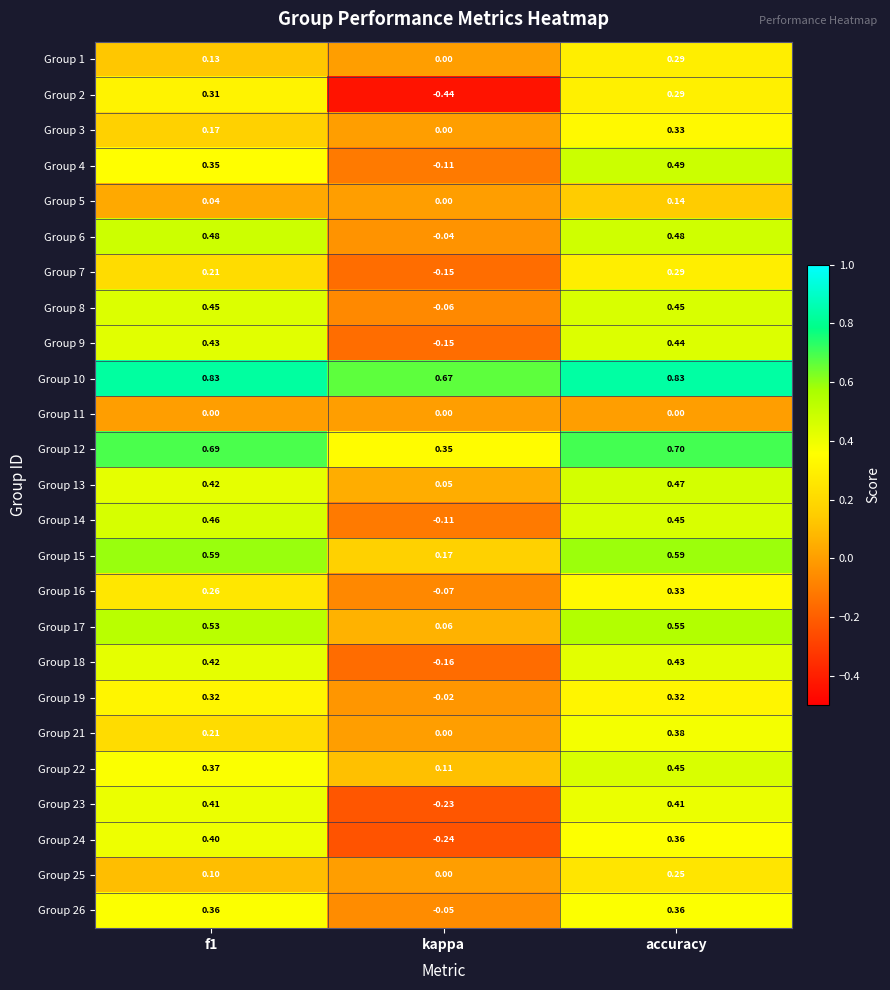

Which category has the lowest value in the Group 23 series?

kappa